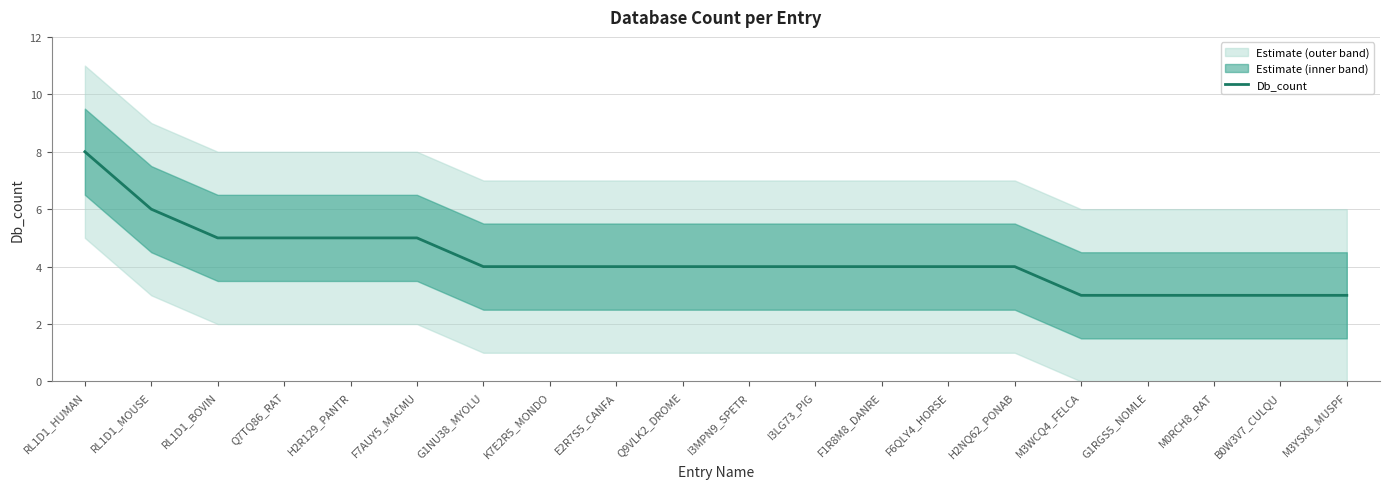

Reading left to right, transcribe all the data shown in this chart.

8	6	5	5	5	5	4	4	4	4	4	4	4	4	4	3	3	3	3	3